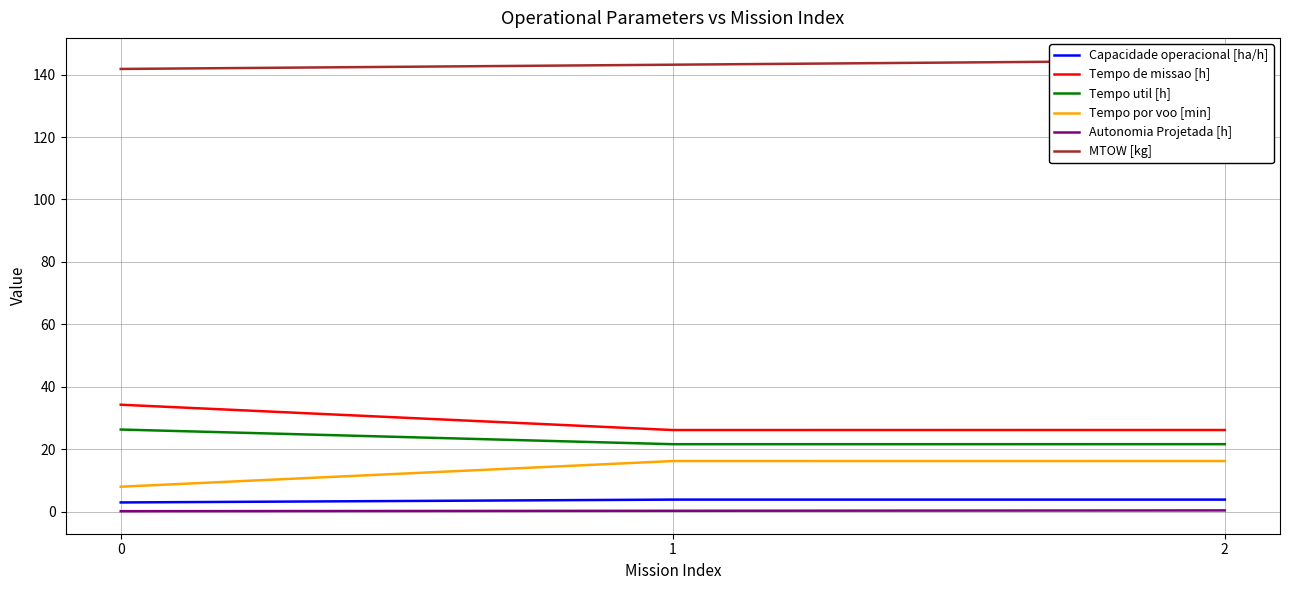

Rank the categories by Autonomia Projetada [h] value from lowest to highest.

0, 1, 2